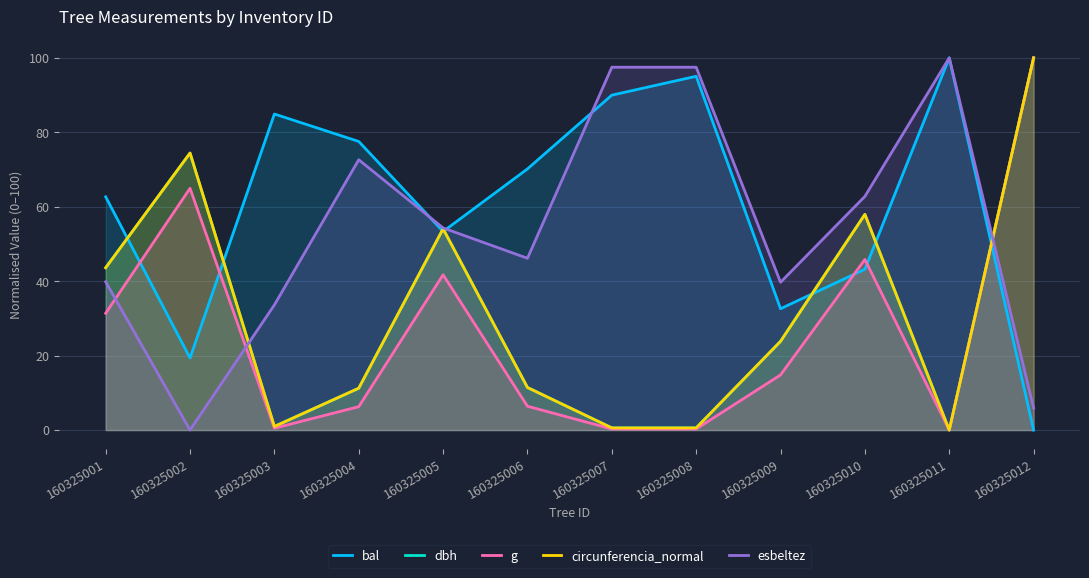

What is the sum of all circunferencia_normal values?

378.7